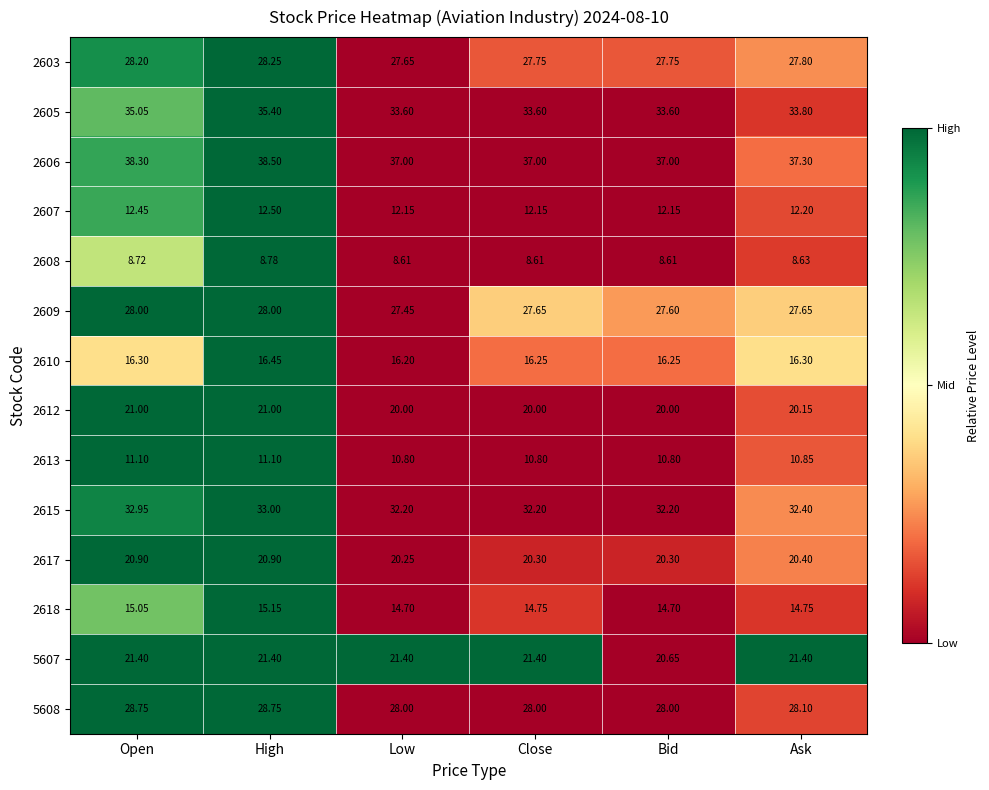

At which label does 2606 reach its peak?

High